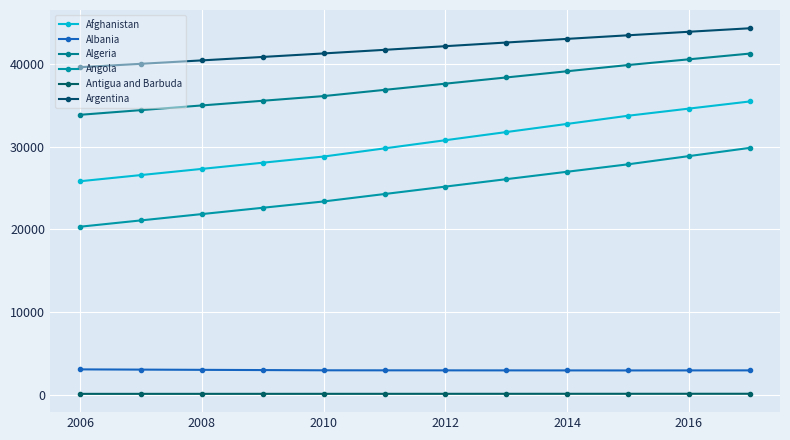

How many lines are shown in the chart?

6